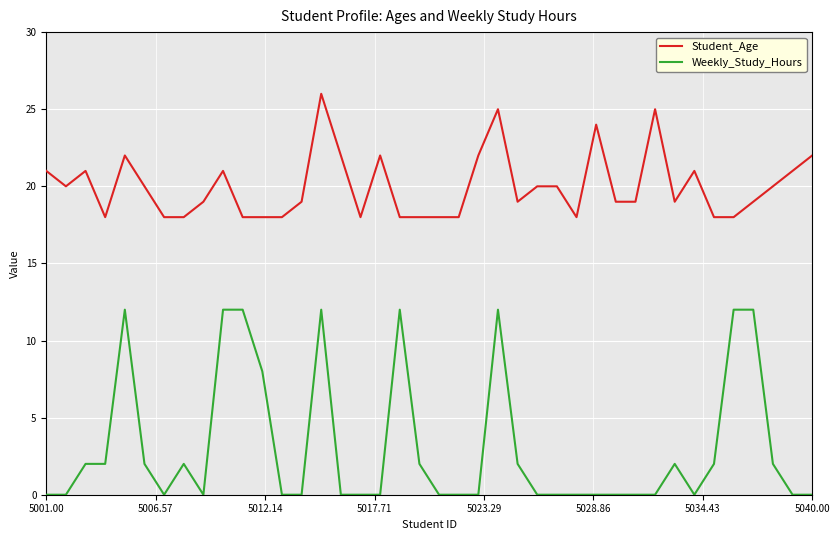

True or false: Weekly_Study_Hours has more than 0 points higher than both neighbors.

True